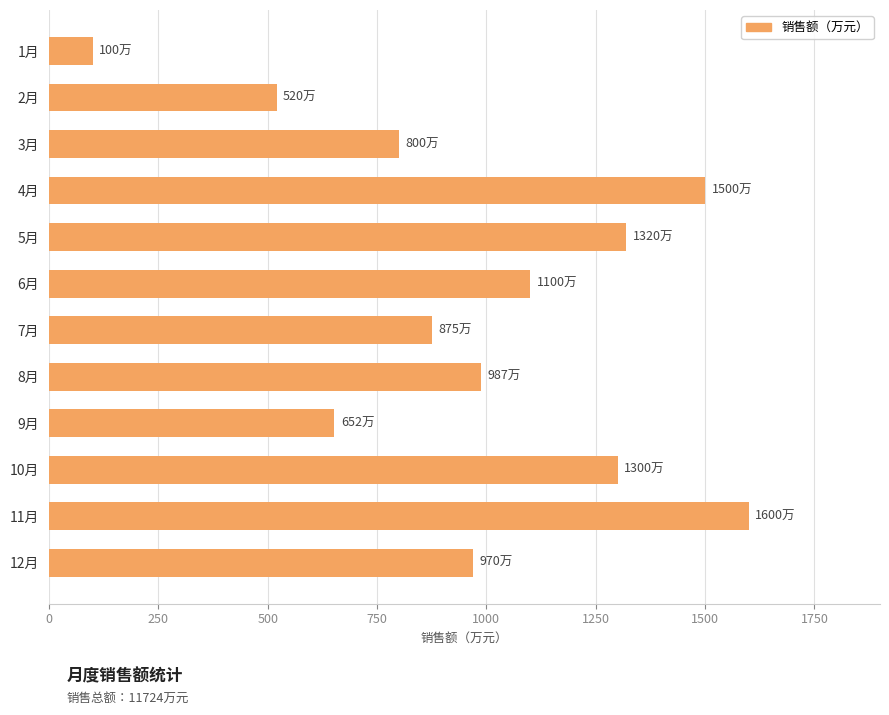

Rank the categories by value from highest to lowest.

11月, 4月, 5月, 10月, 6月, 8月, 12月, 7月, 3月, 9月, 2月, 1月